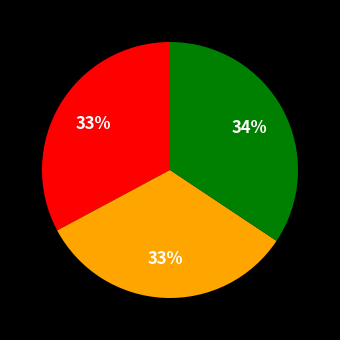

Is there any slice that represents more than half of the pie?

No